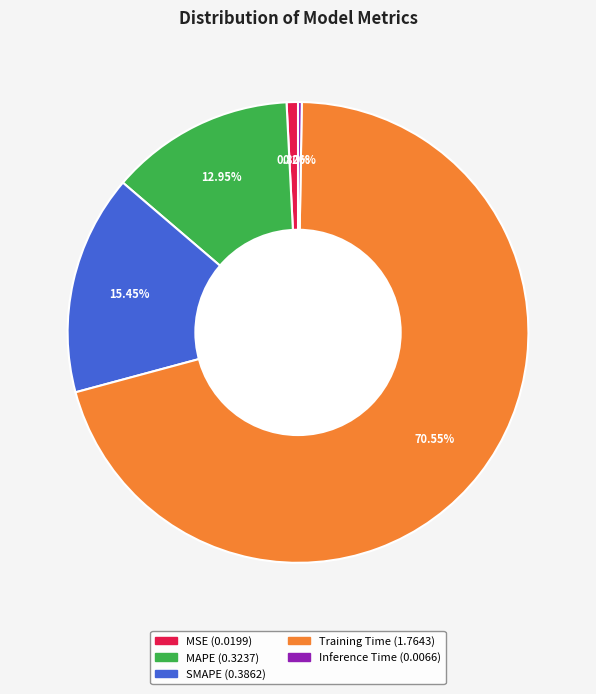

Is Training Time the majority of the pie?

Yes